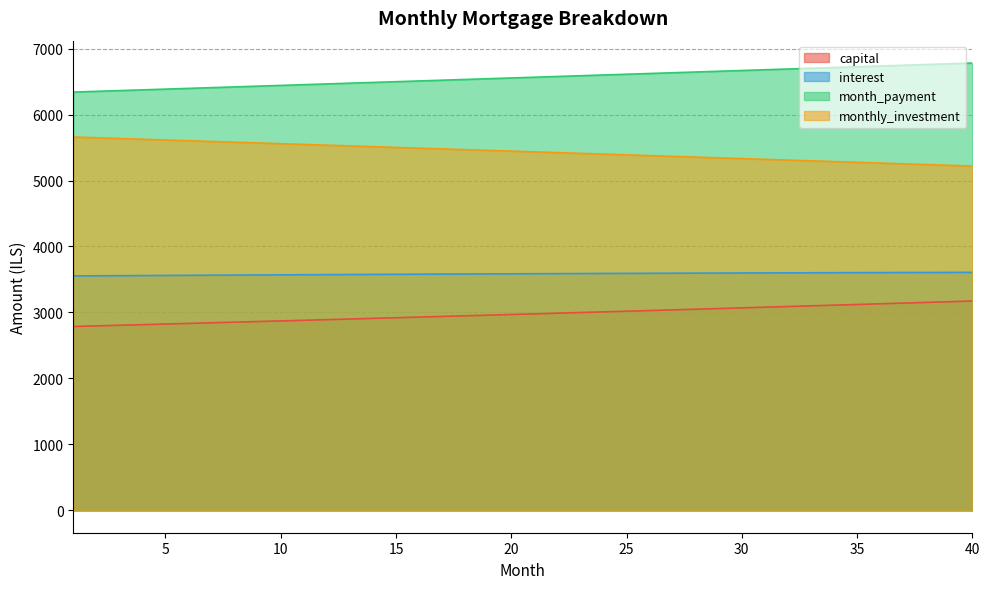

The value of monthly_investment at 28 is 7567.4. True or false?

False